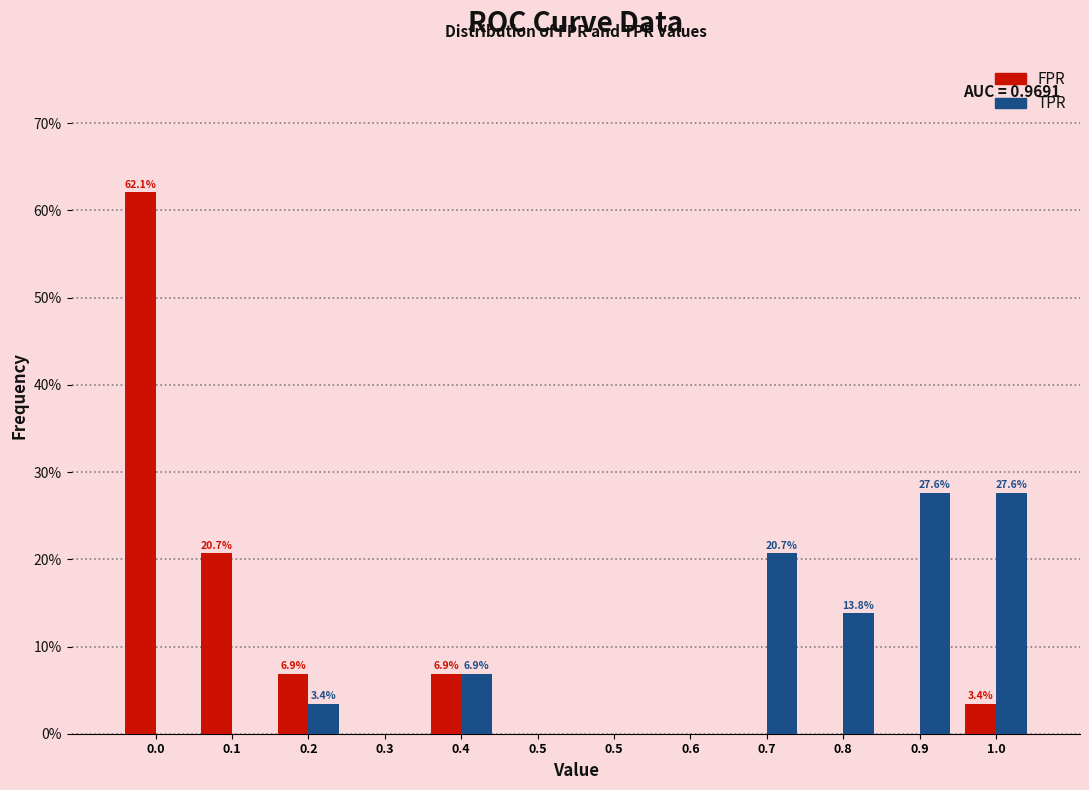

Are the bars grouped side by side (vs. stacked)?

Yes